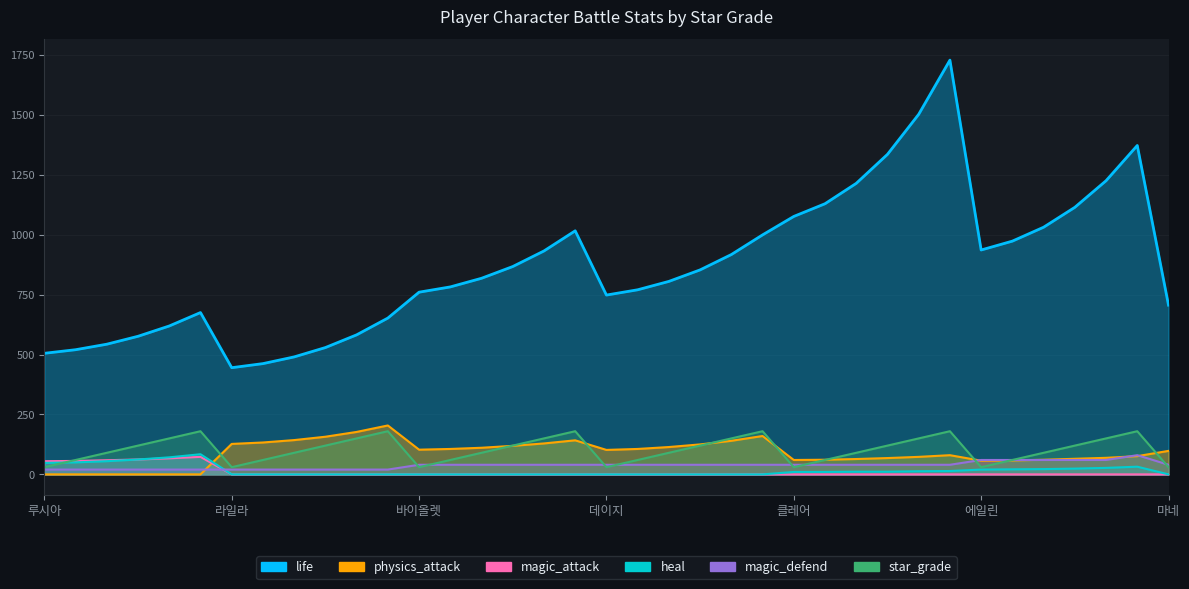

Which series has the largest total across all categories?

life